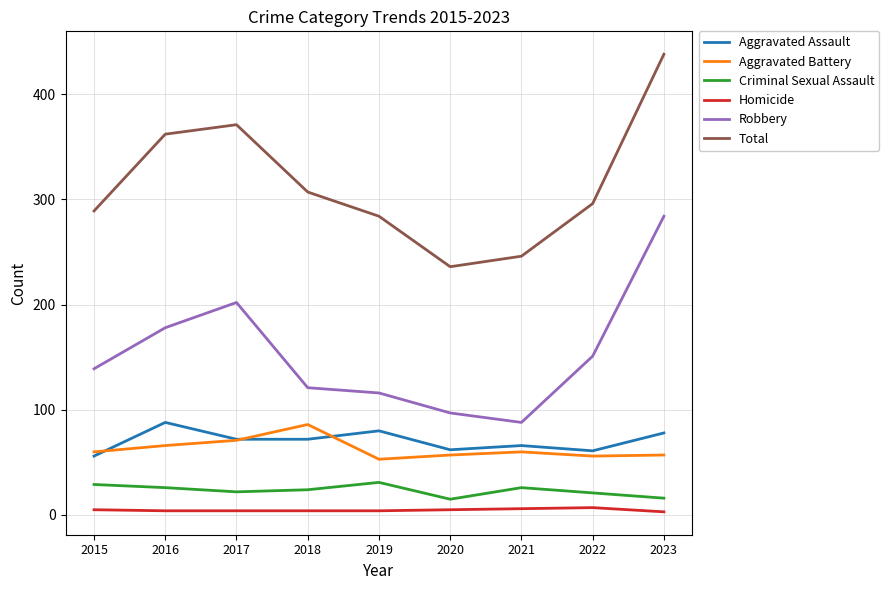

True or false: Criminal Sexual Assault and Total intersect in this chart.

False